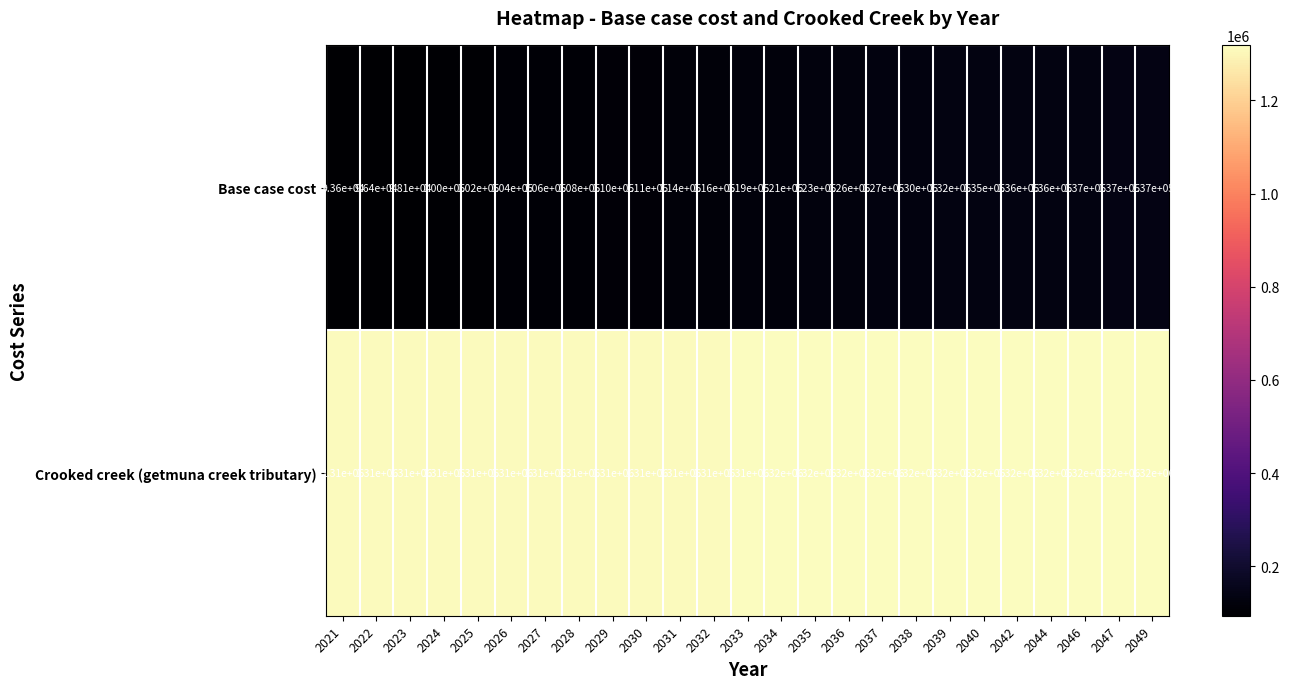

At which category does the chart reach its minimum across all series?

2021